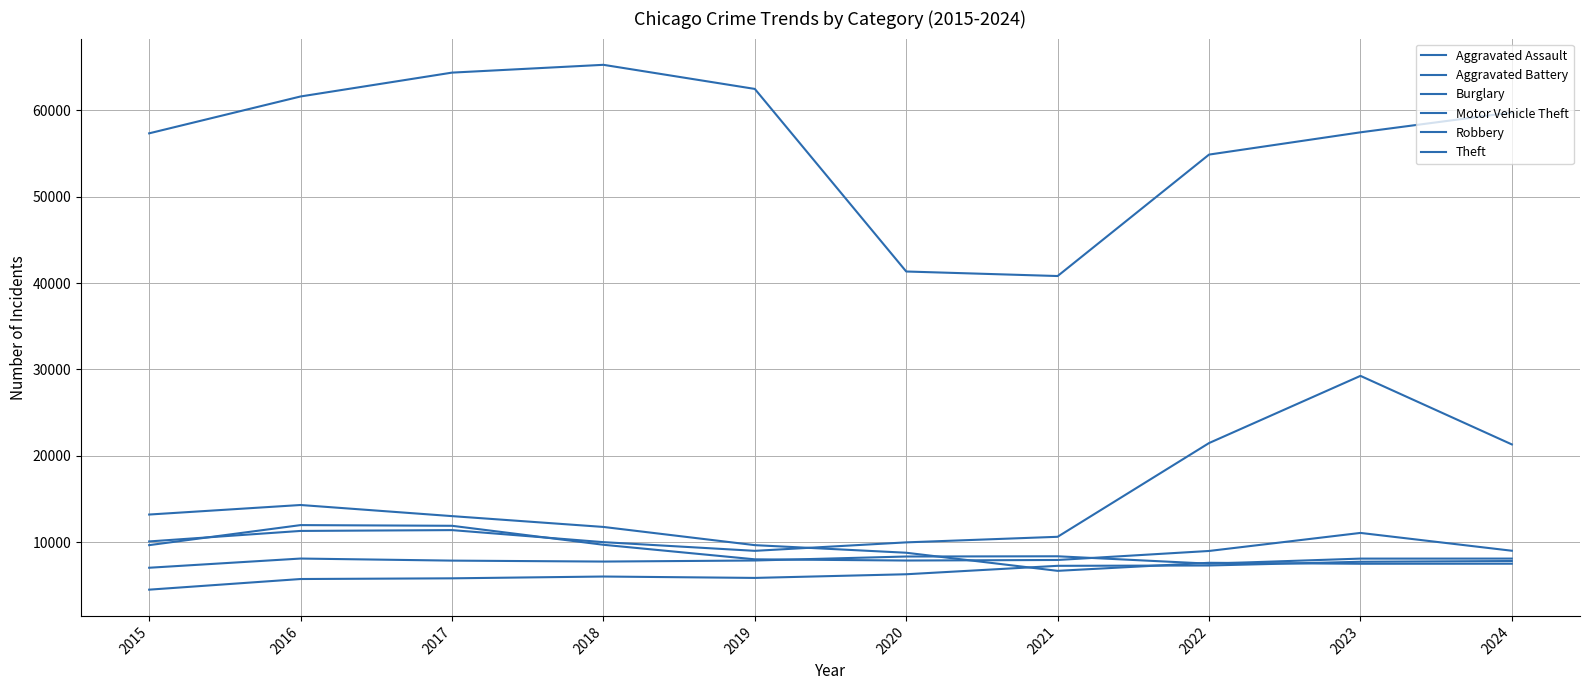

How many lines are shown in the chart?

6